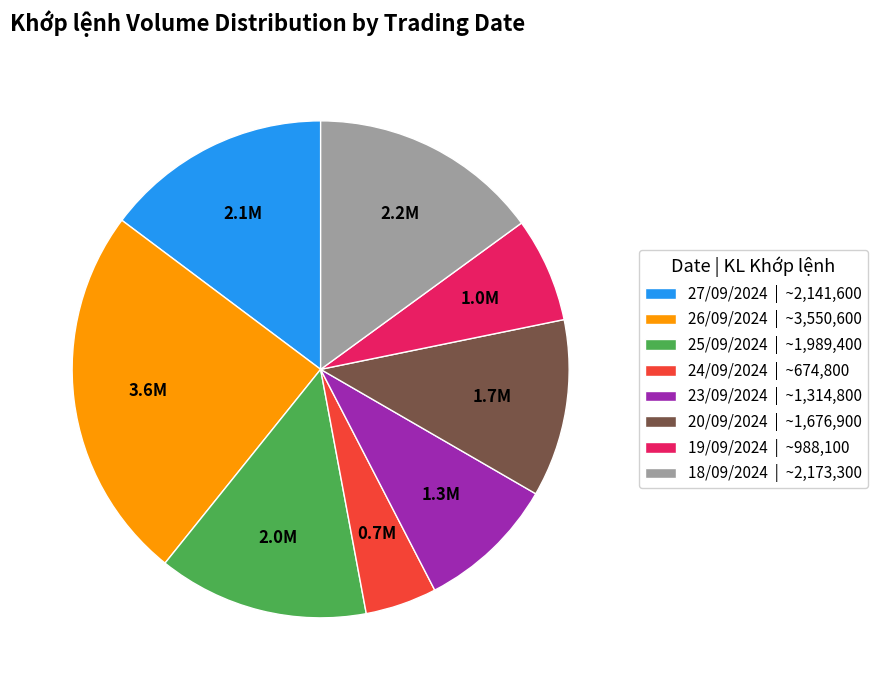

Between 23/09/2024 | ~1,314,800 and 25/09/2024 | ~1,989,400, which is larger?

25/09/2024 | ~1,989,400